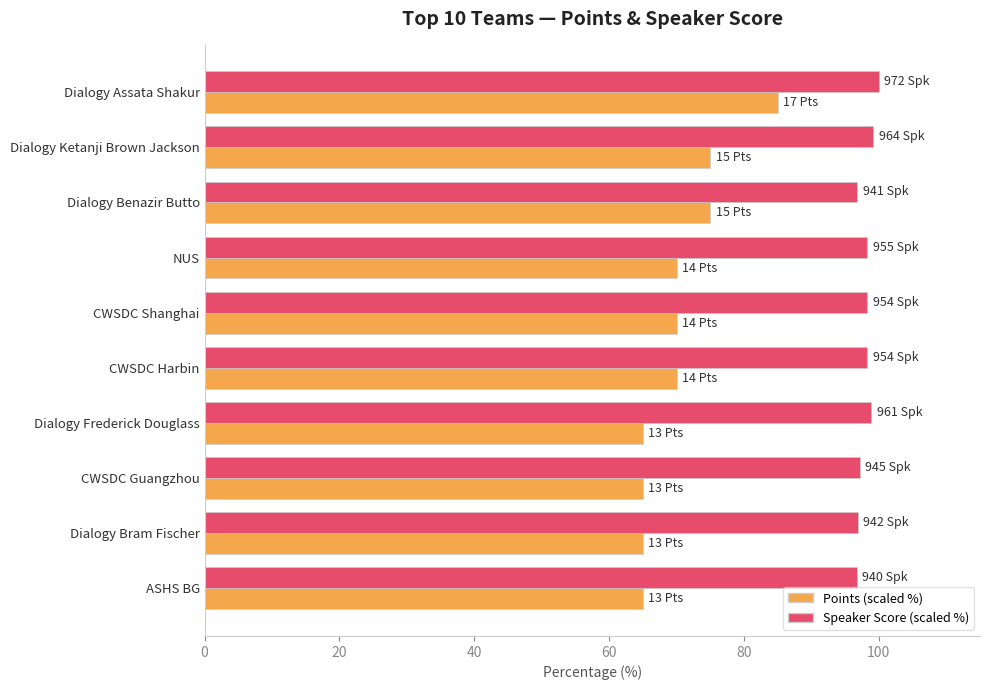

Rank the series by their maximum value, from lowest to highest.

Points (scaled %), Speaker Score (scaled %)